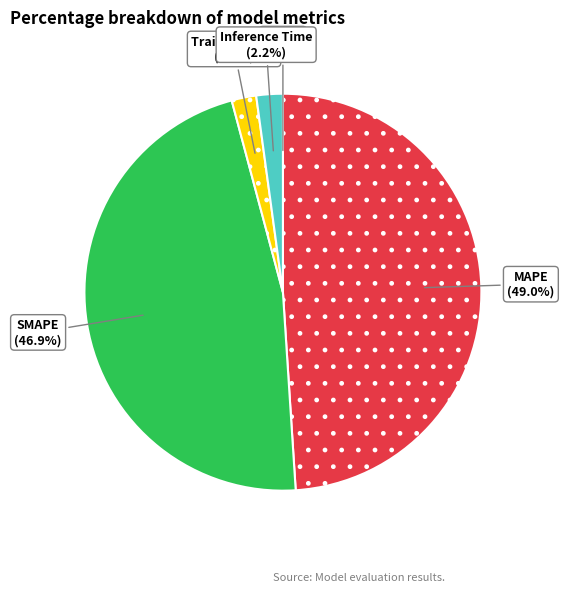

What percentage is NOT represented by Inference Time?

97.8%